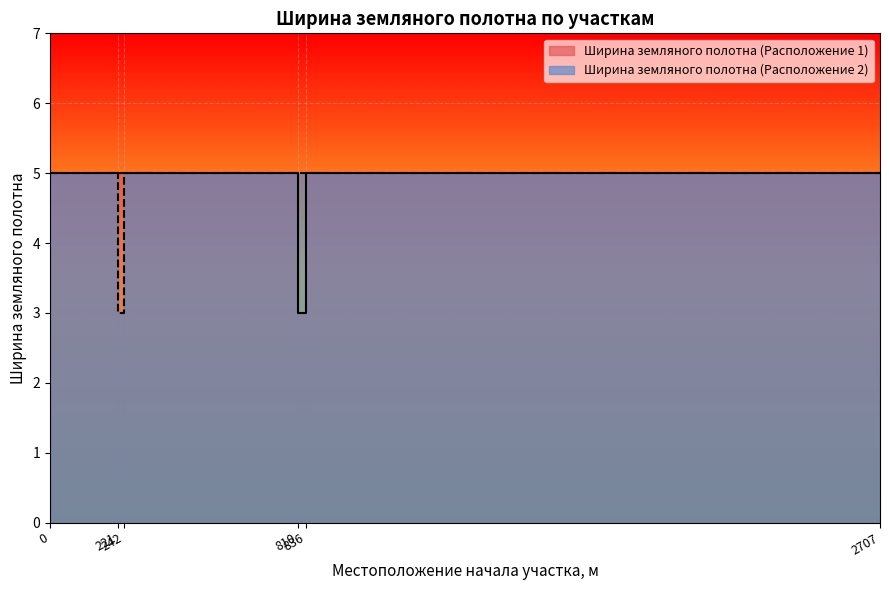

The value of Ширина земляного полотна (Расположение 1) at 0 is 1. True or false?

False